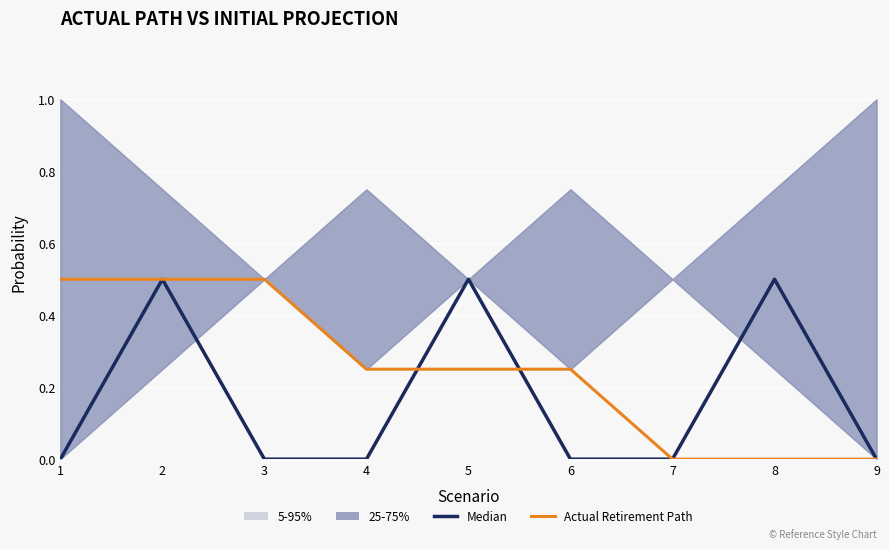

Which has a higher value, 8 or 9?

8